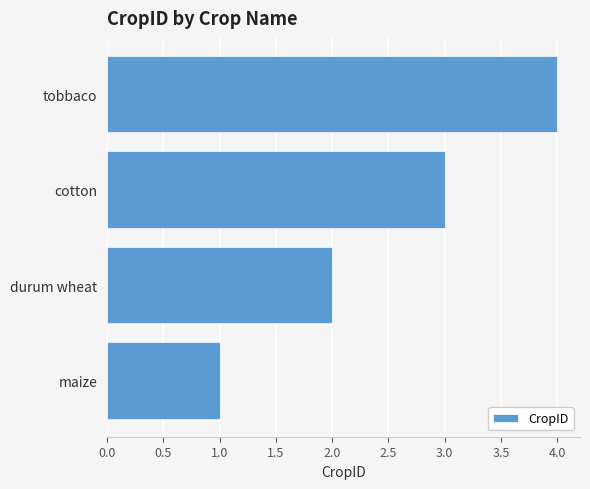

What is the approximate value at tobbaco?

4